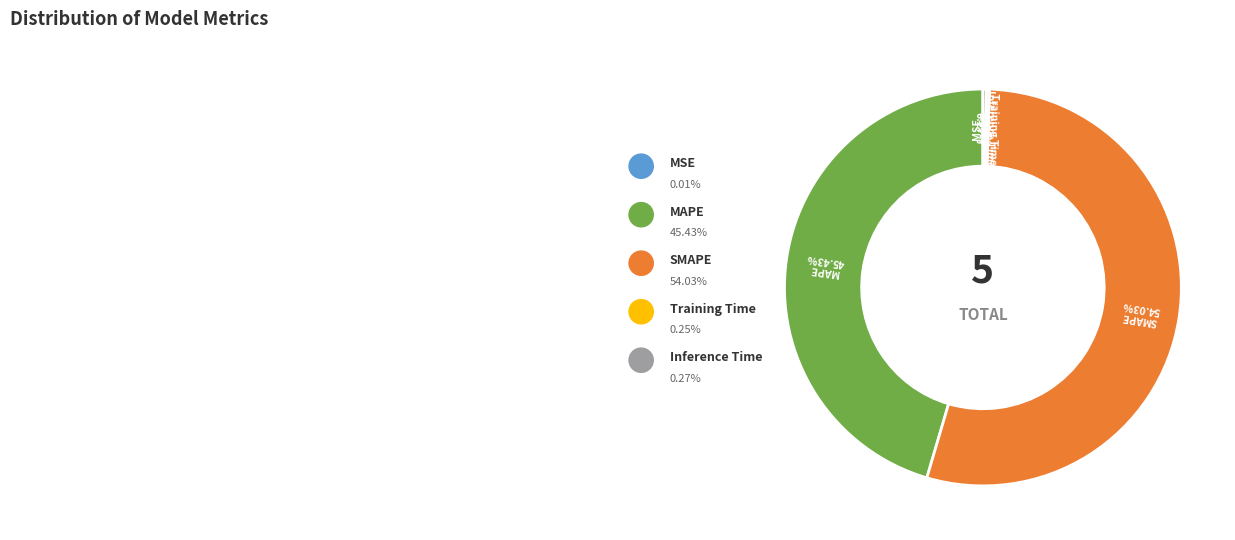

Is there a majority slice in this chart?

Yes